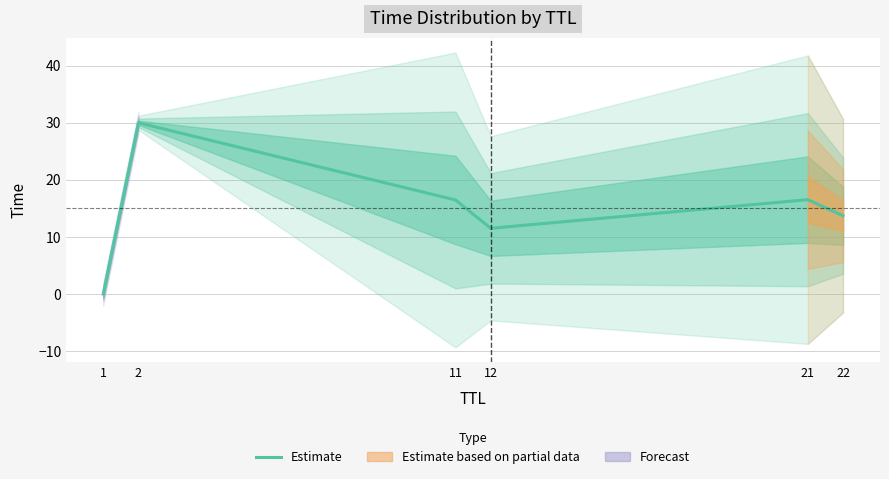

Rank the categories by value from lowest to highest.

1, 12, 22, 11, 21, 2